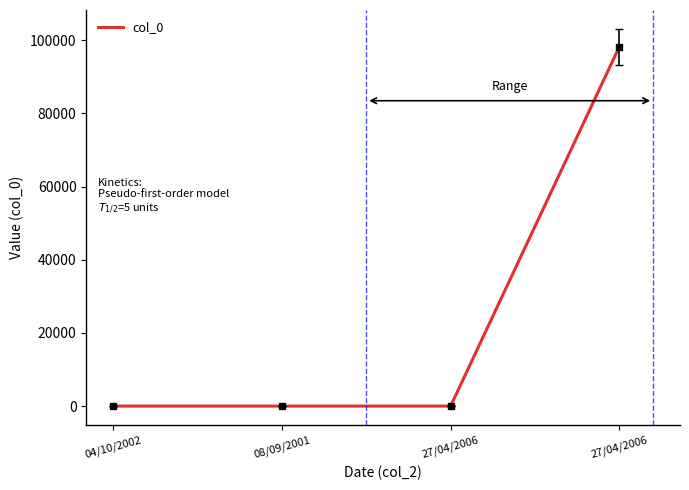

Reading left to right, extract all data points from this chart.

04/10/2002=1	08/09/2001=2	27/04/2006=3	27/04/2006=98183